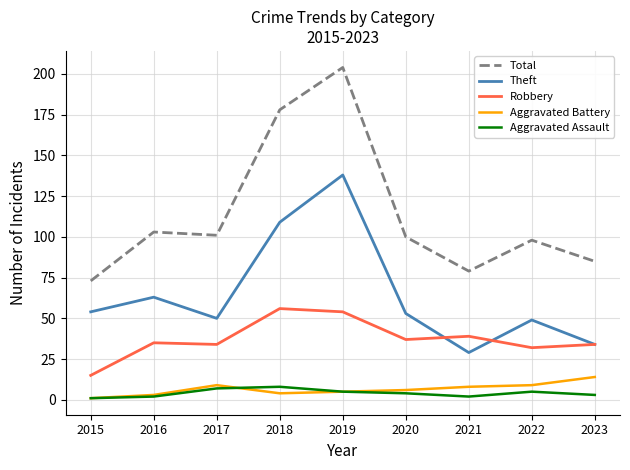

Which series has the largest total across all categories?

Total